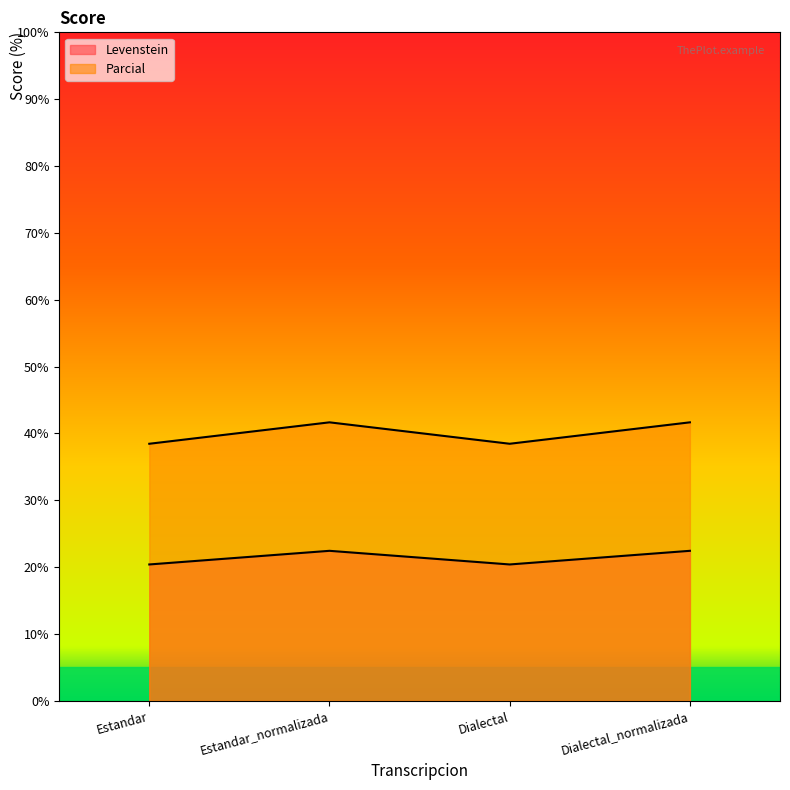

Which label corresponds to the largest value in the chart?

Estandar_normalizada